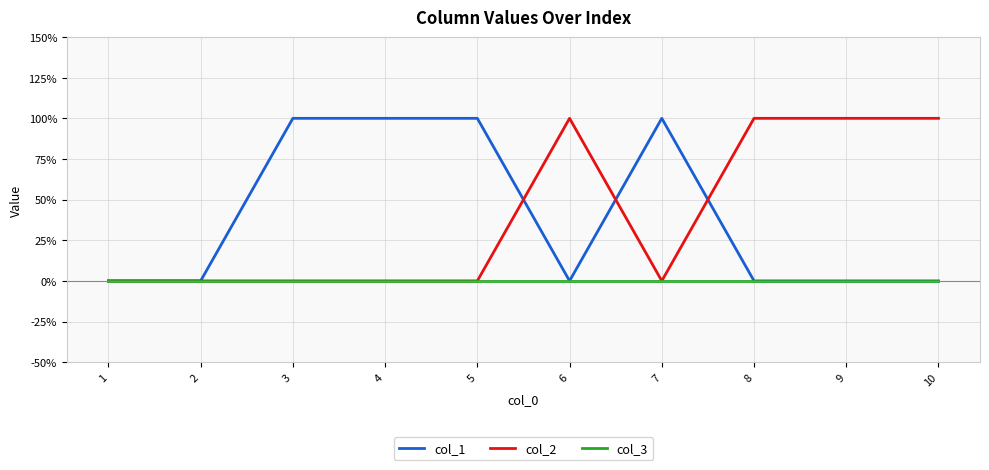

Reading left to right, what are all the values shown in this chart?

col_1: 1=0	2=0	3=1	4=1	5=1	6=0	7=1	8=0	9=0	10=0
col_2: 1=0	2=0	3=0	4=0	5=0	6=1	7=0	8=1	9=1	10=1
col_3: 1=0	2=0	3=0	4=0	5=0	6=0	7=0	8=0	9=0	10=0